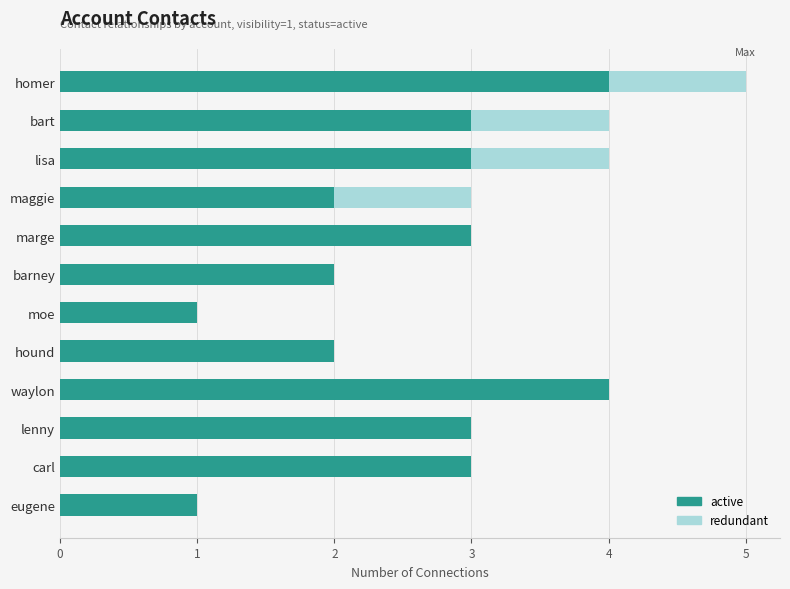

What is the sum of all active values?

31